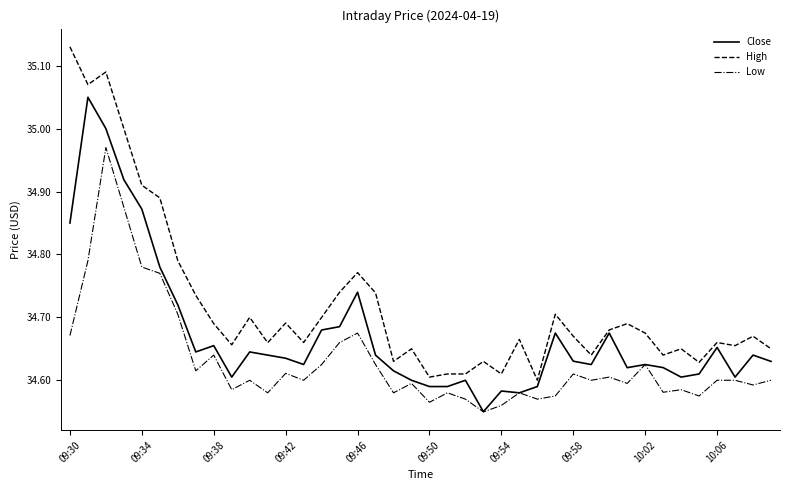

Is this an area chart (filled region under the line)?

No